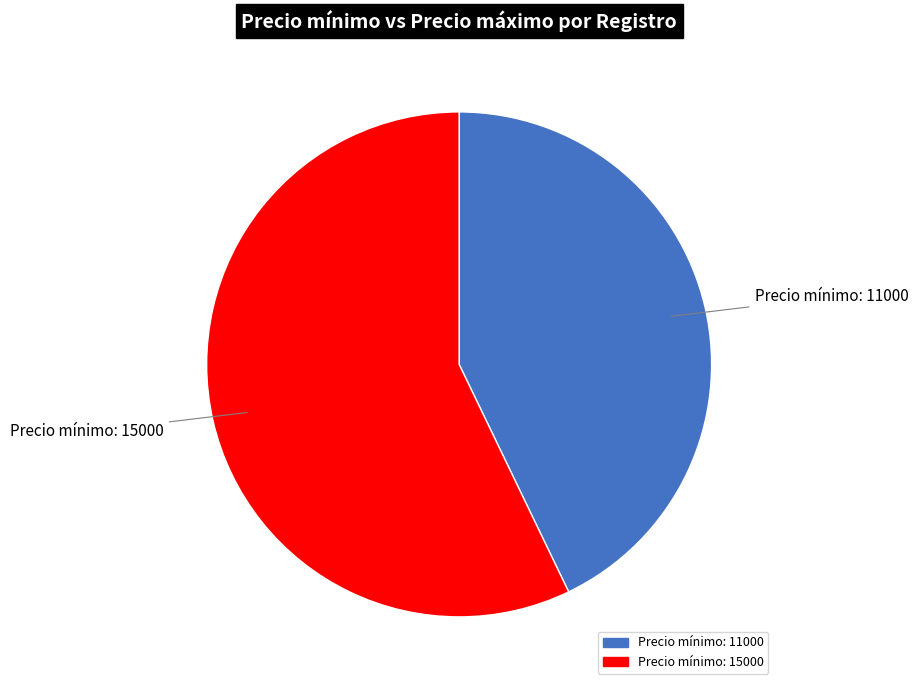

Which slice is the smallest?

Precio mínimo: 11000